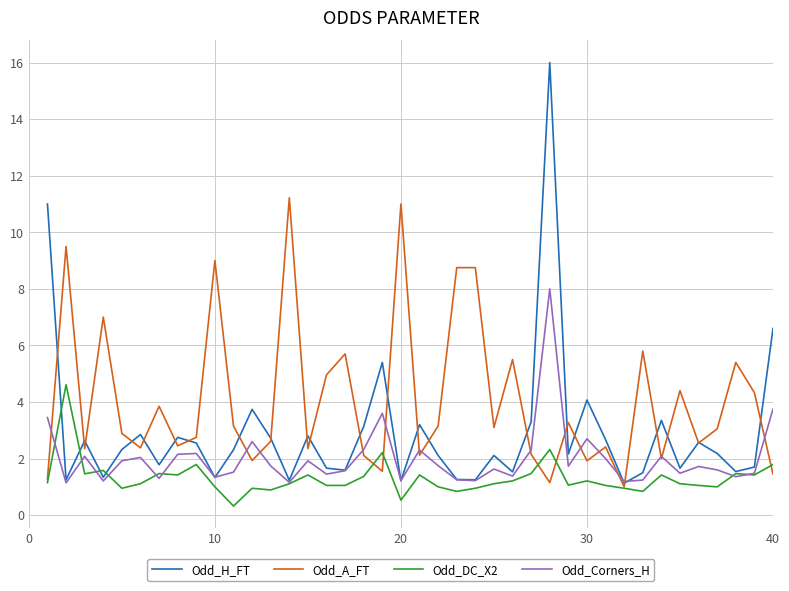

Rank the series by their maximum value, from lowest to highest.

Odd_DC_X2, Odd_Corners_H, Odd_A_FT, Odd_H_FT